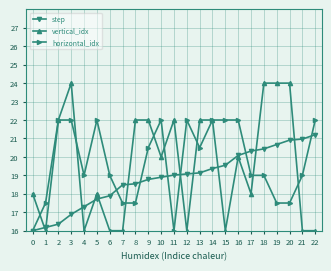

What is the difference between the step values at 0 and 17?

4.3